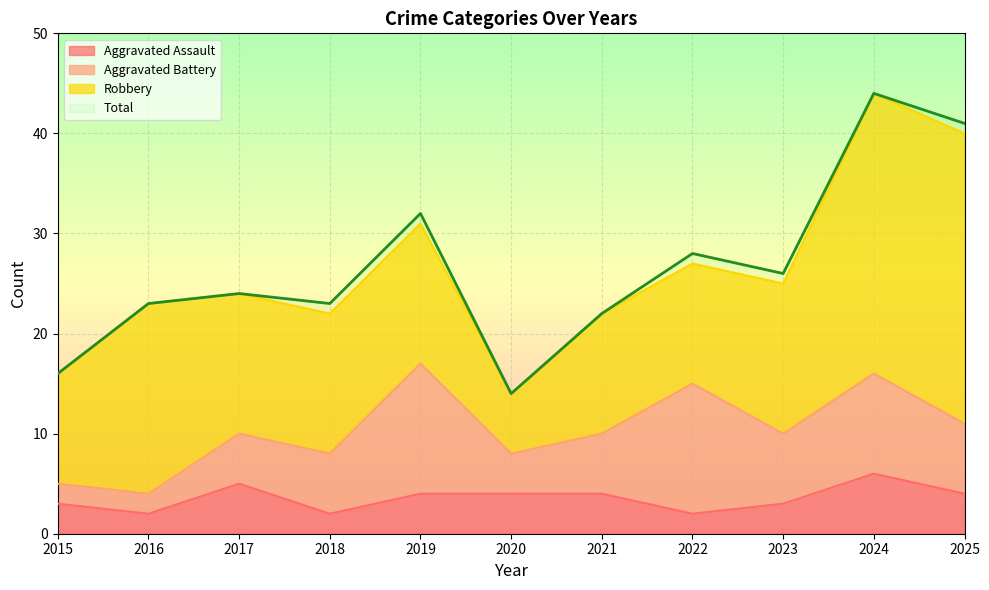

Between 2025 and 2017, which is larger?

2017